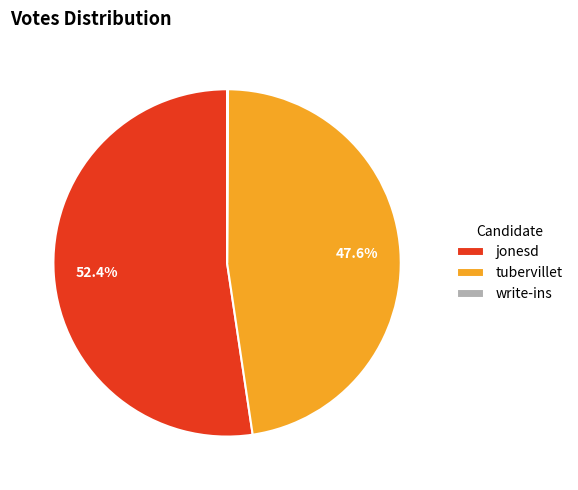

Is the sum of tubervillet and jonesd greater than half?

Yes